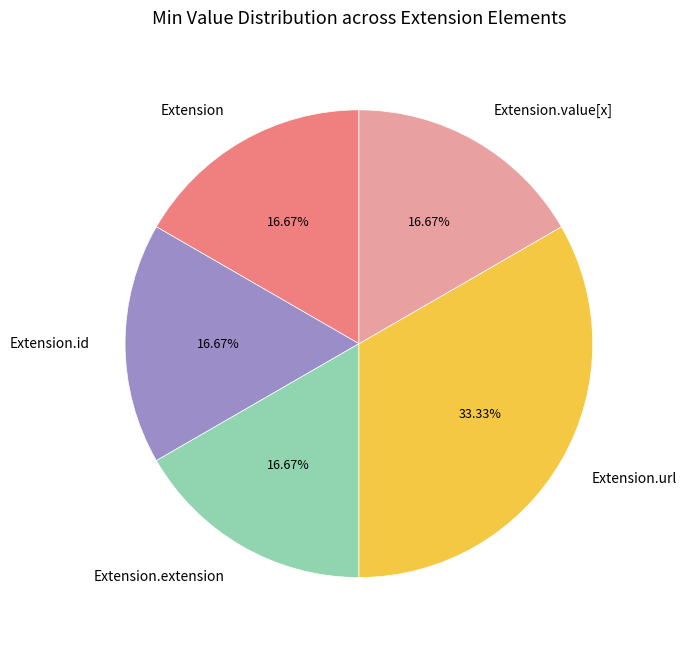

To the nearest percent, what portion does Extension.url represent?

33%